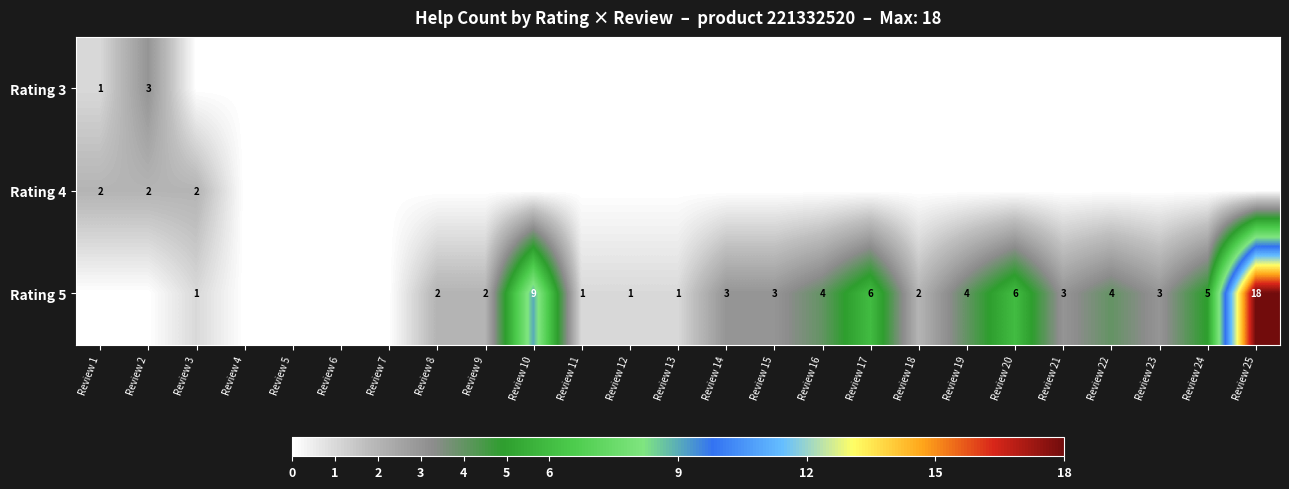

The Rating 5 series shows 1 at Review 22. True or false?

False